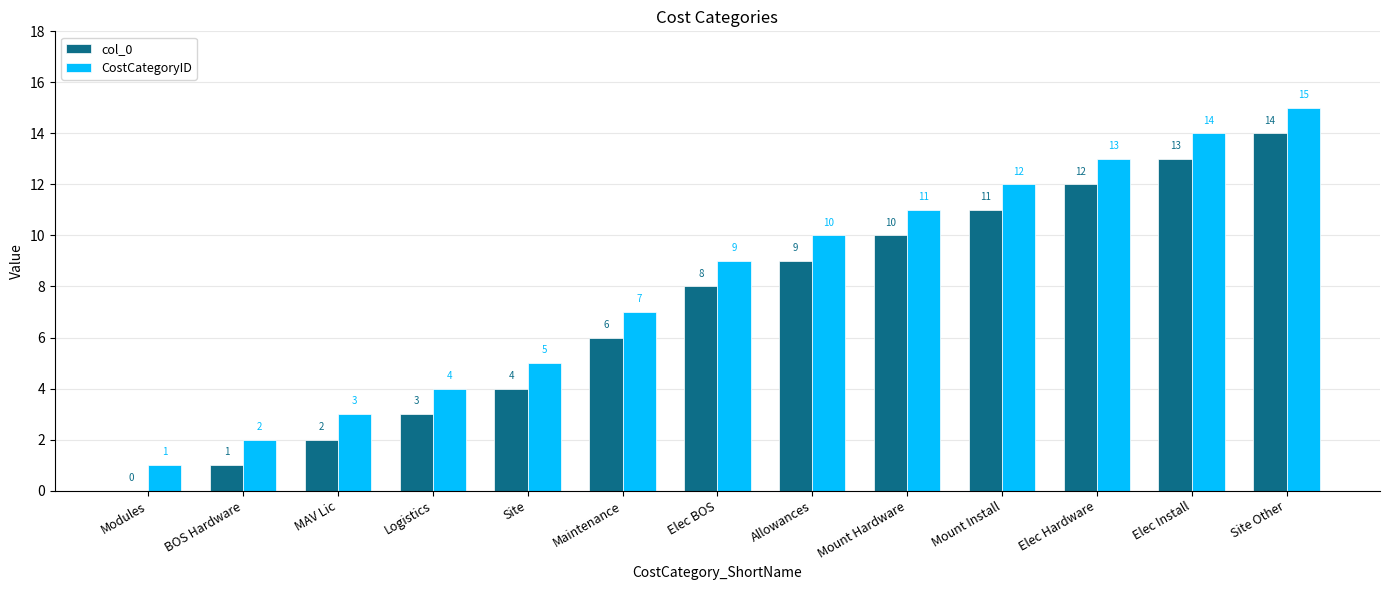

Is it true that col_0 equals 2 at MAV Lic?

True